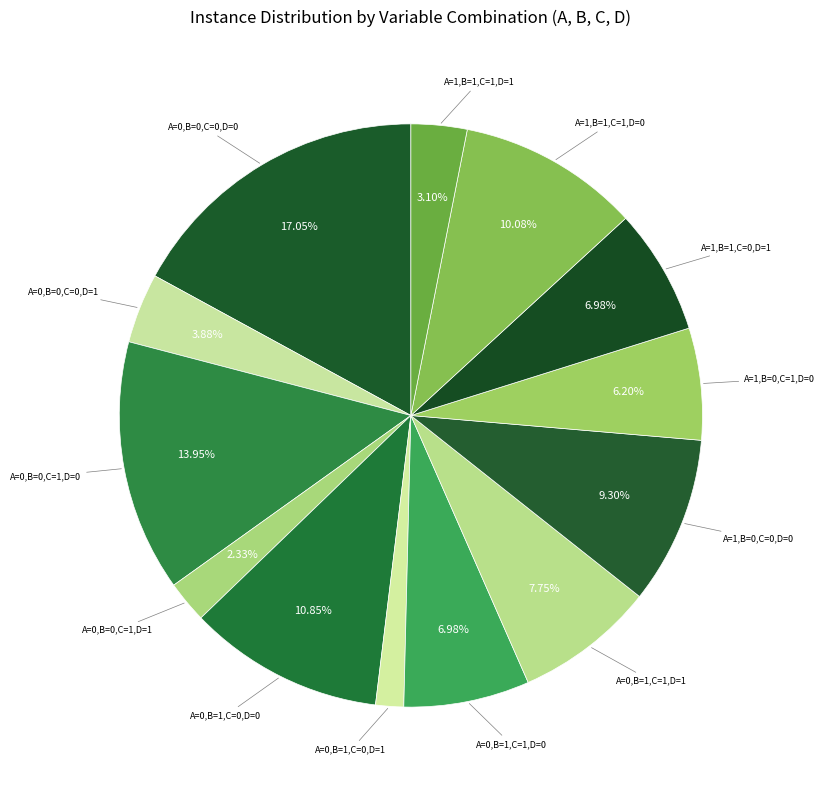

How many segments does this pie chart have?

13